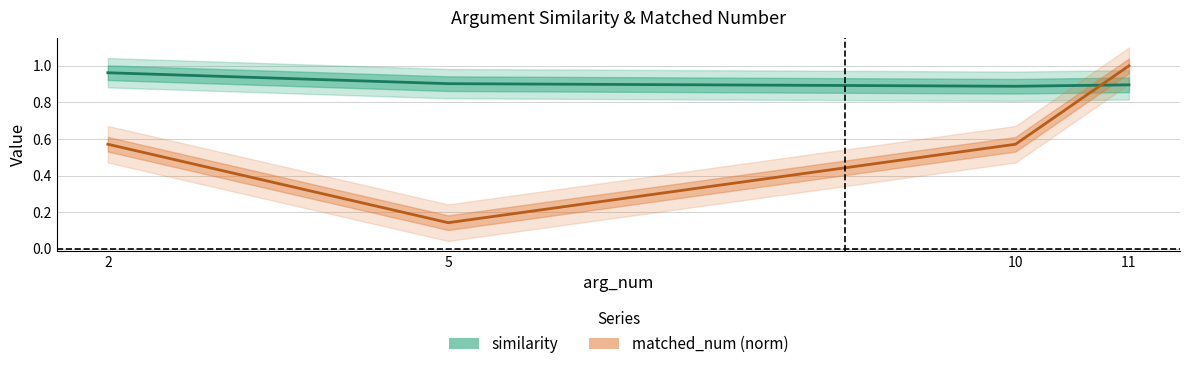

What value does the similarity series have at 2?

1.0